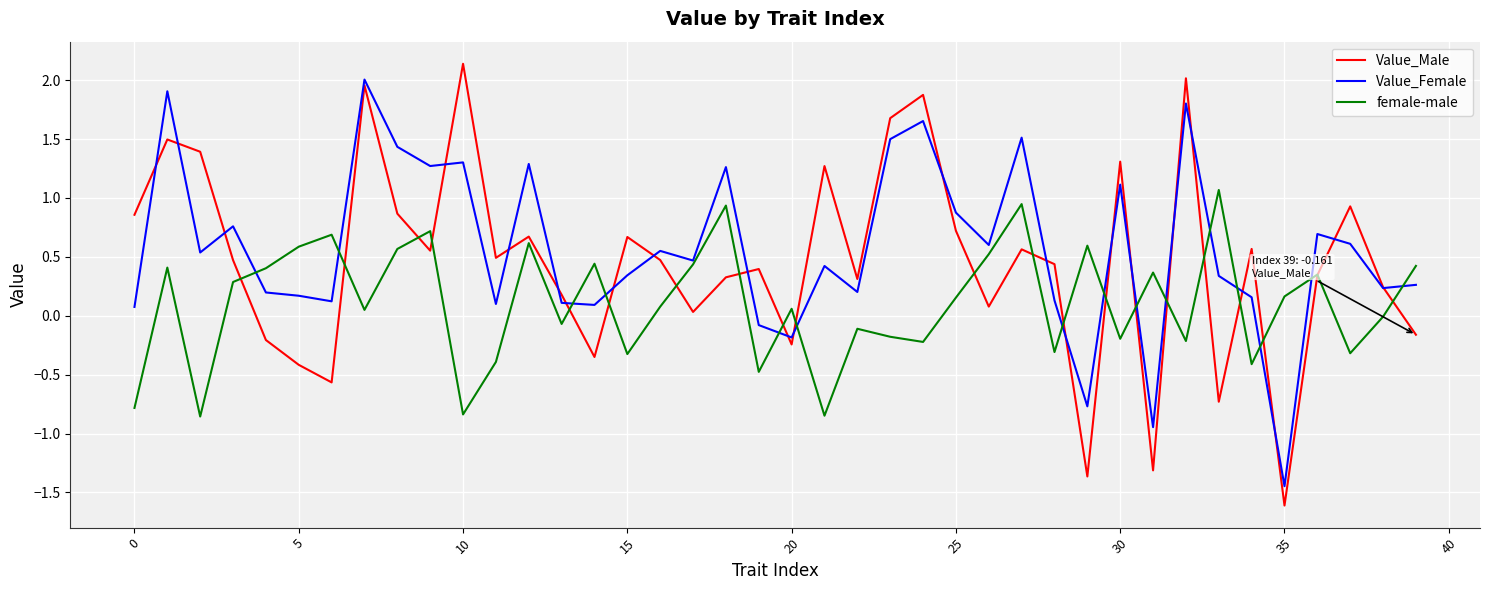

What are all the series names shown in the legend?

Value_Male, Value_Female, female-male